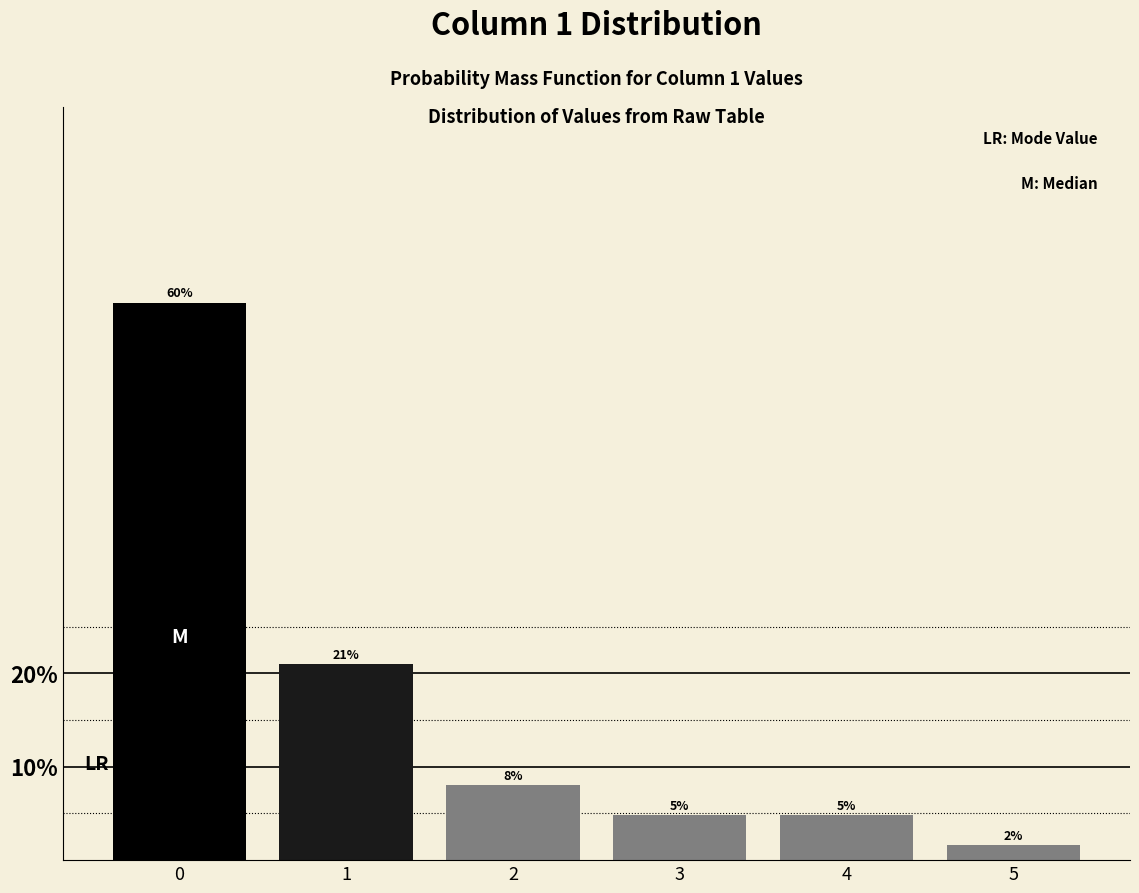

How many bars are there in total?

6